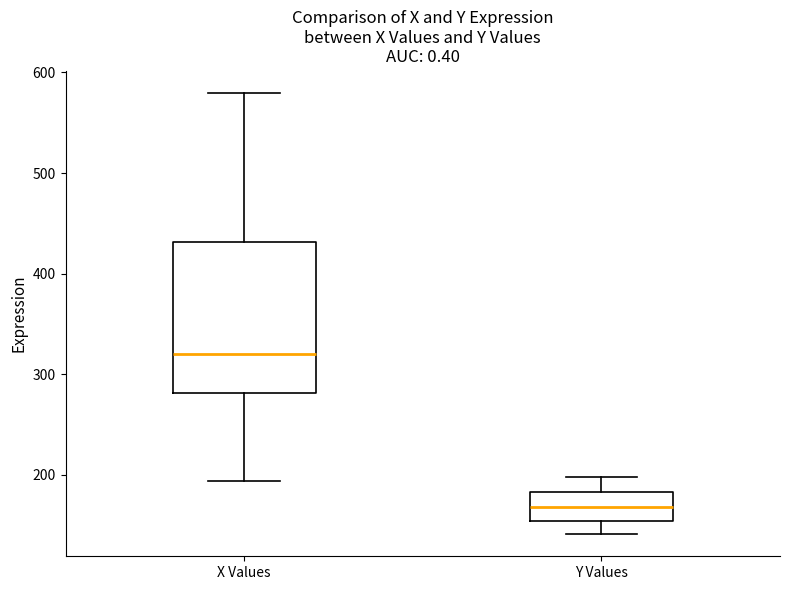

Which box has the lowest median line?

Y Values